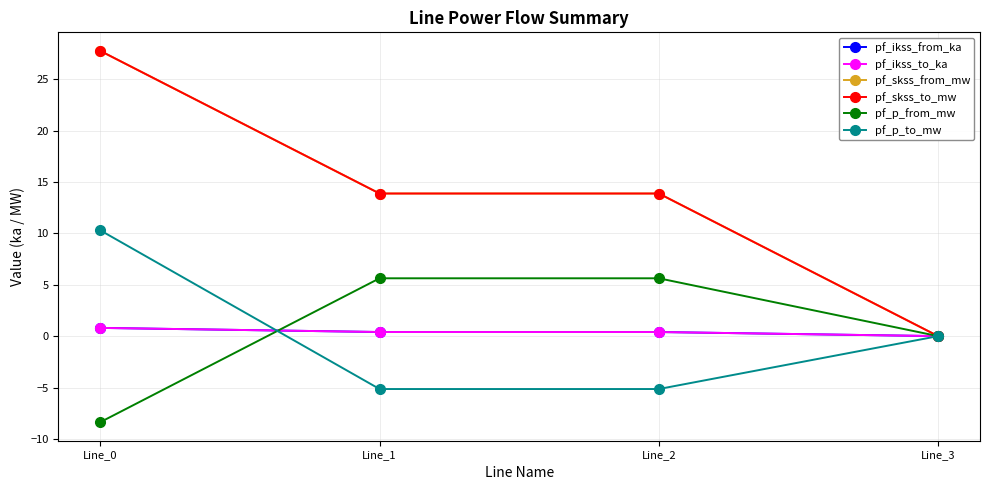

True or false: pf_skss_to_mw and pf_p_from_mw intersect in this chart.

False